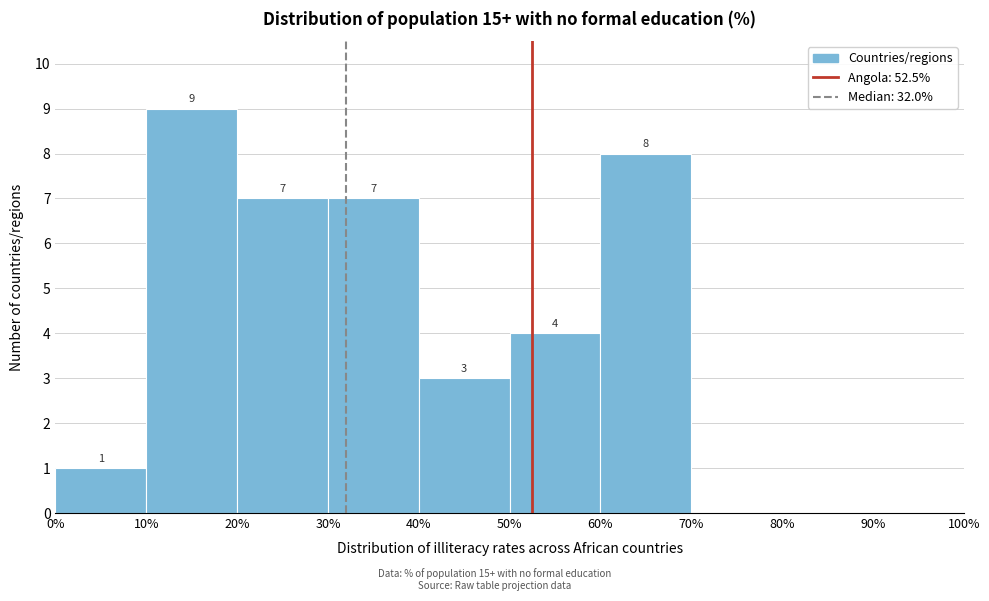

Over which range of the x-axis is the bar tallest?

10% to 20%